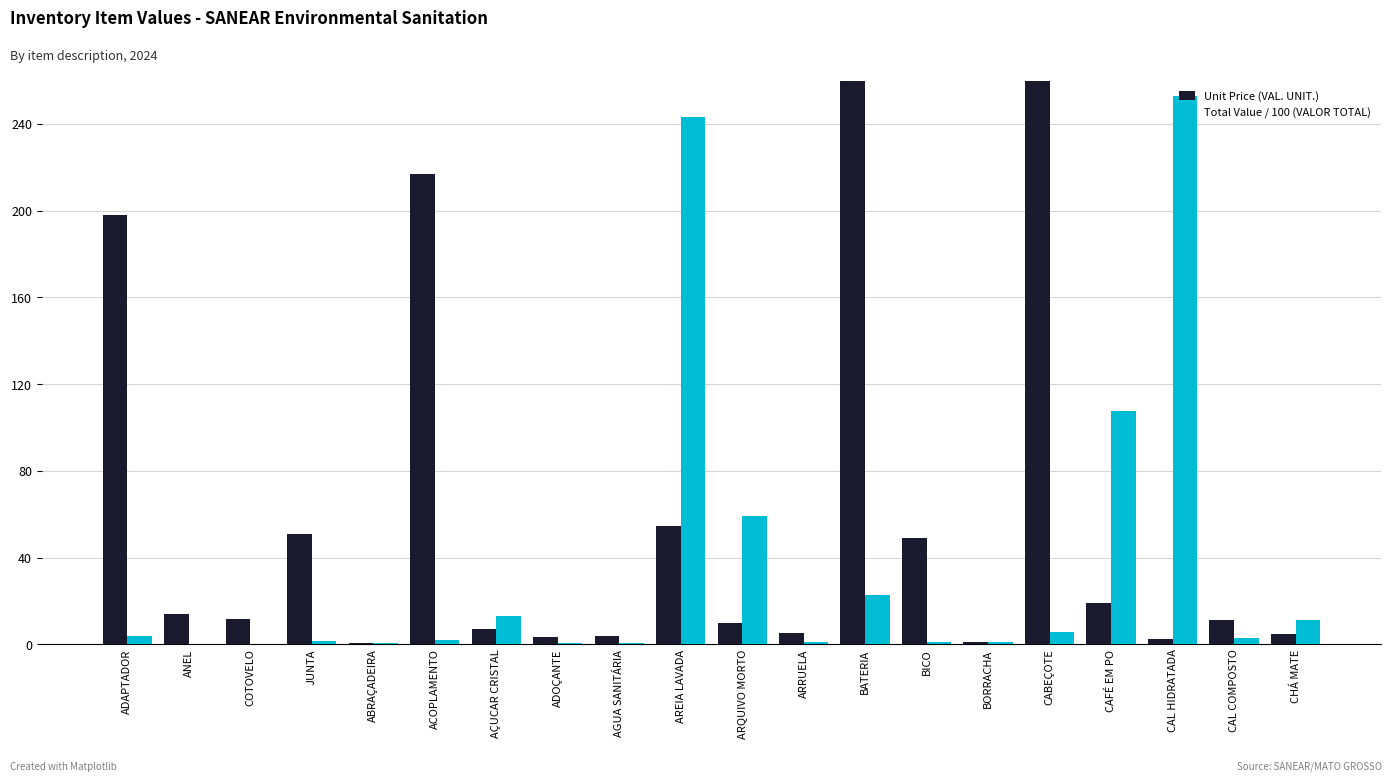

What is the sum of the Unit Price (VAL. UNIT.) values at CHÁ MATE and BORRACHA?

5.6